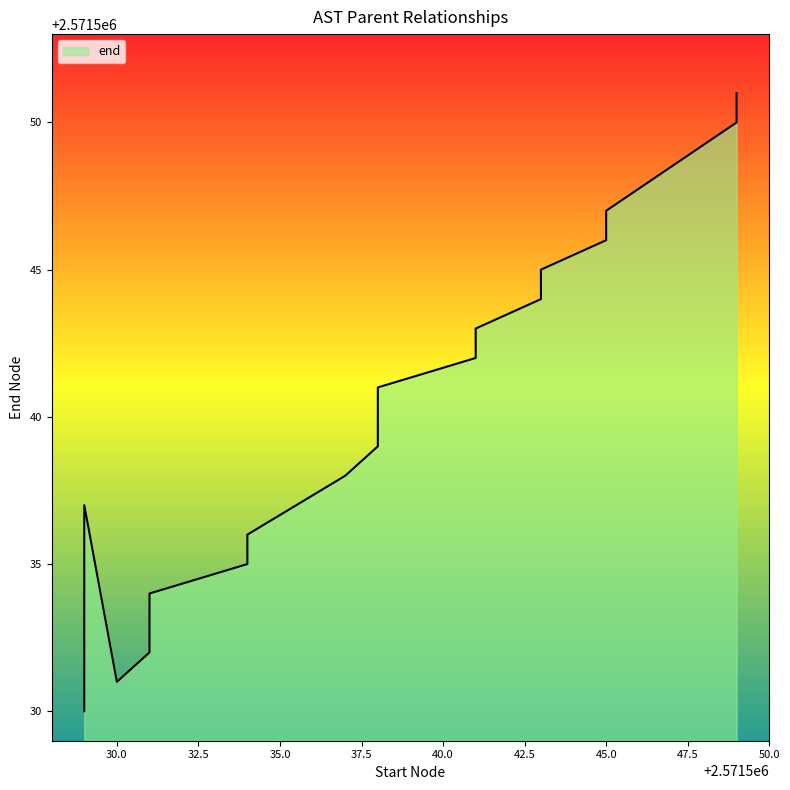

At which category does the chart reach its peak across all series?

2571549